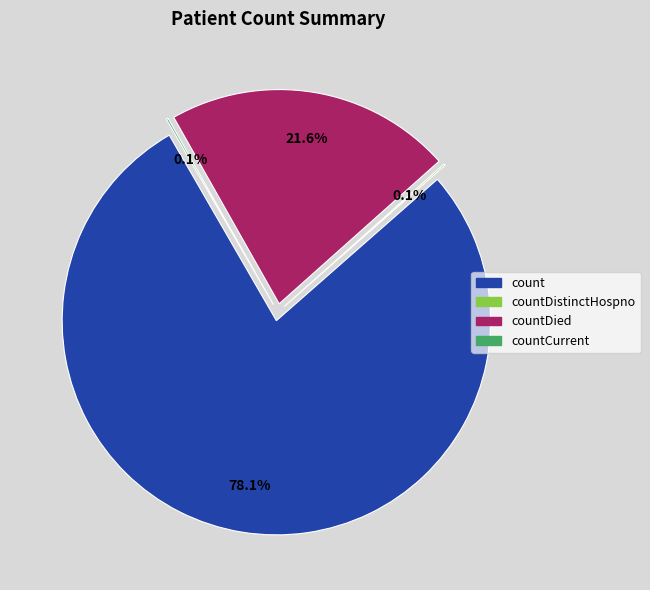

What is the largest slice in the pie chart?

count